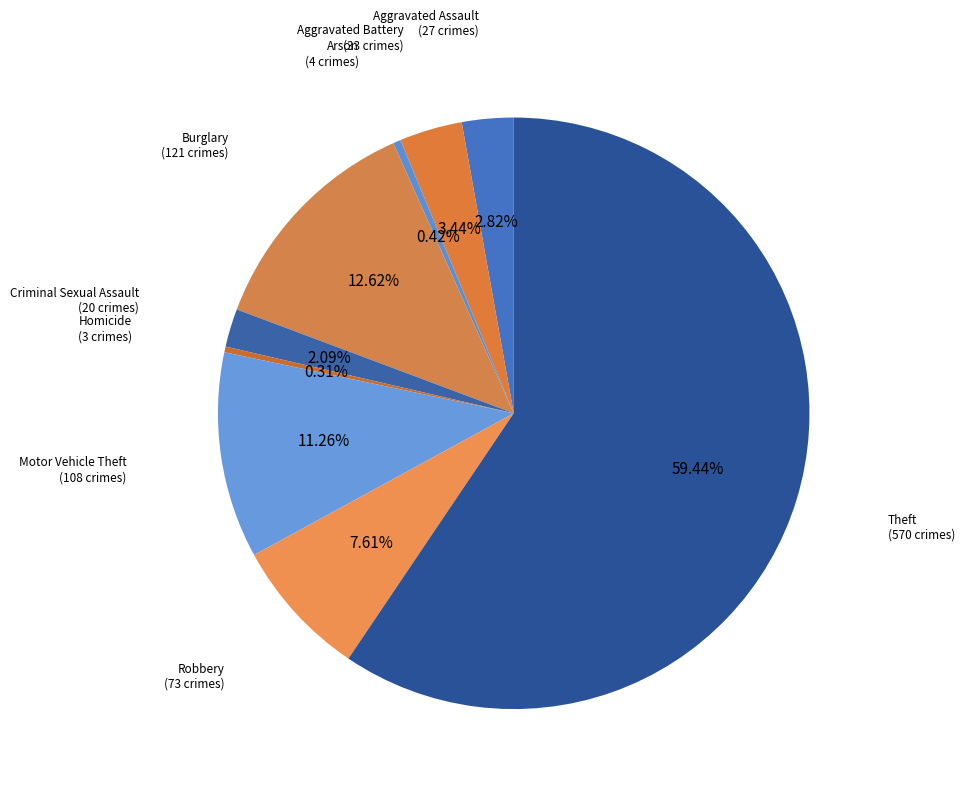

How many slices are in this pie chart?

9